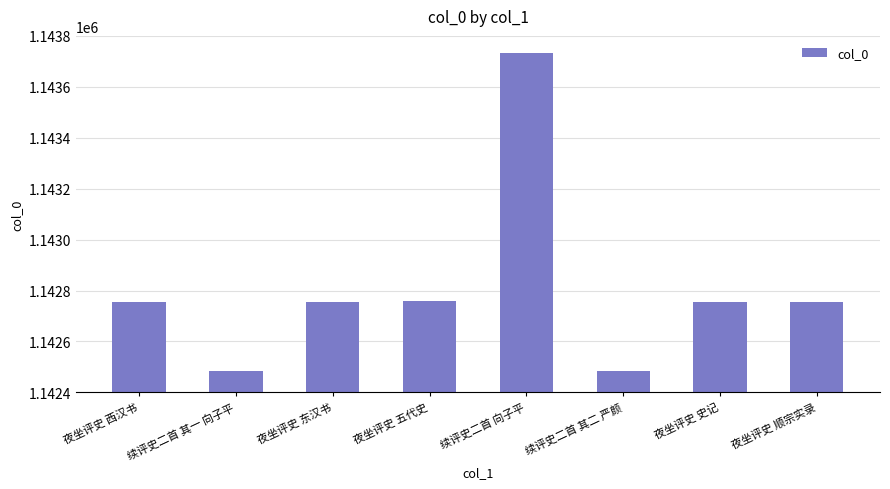

How many distinct data groups are displayed?

1